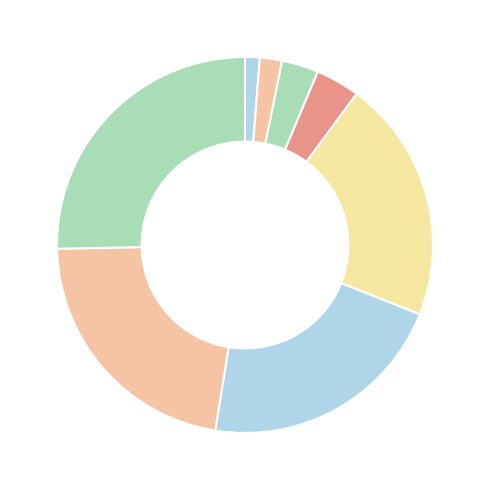

How many slices are in this pie chart?

8